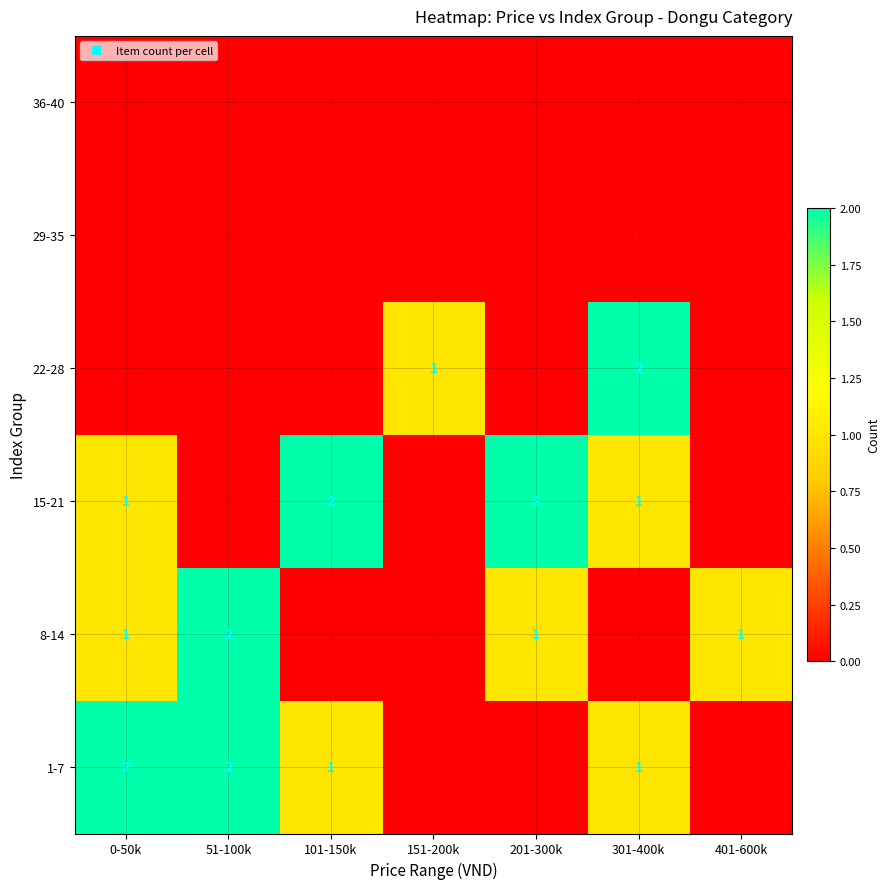

At 301-400k, list the series in order from smallest to largest.

8-14, 29-35, 36-40, 1-7, 15-21, 22-28